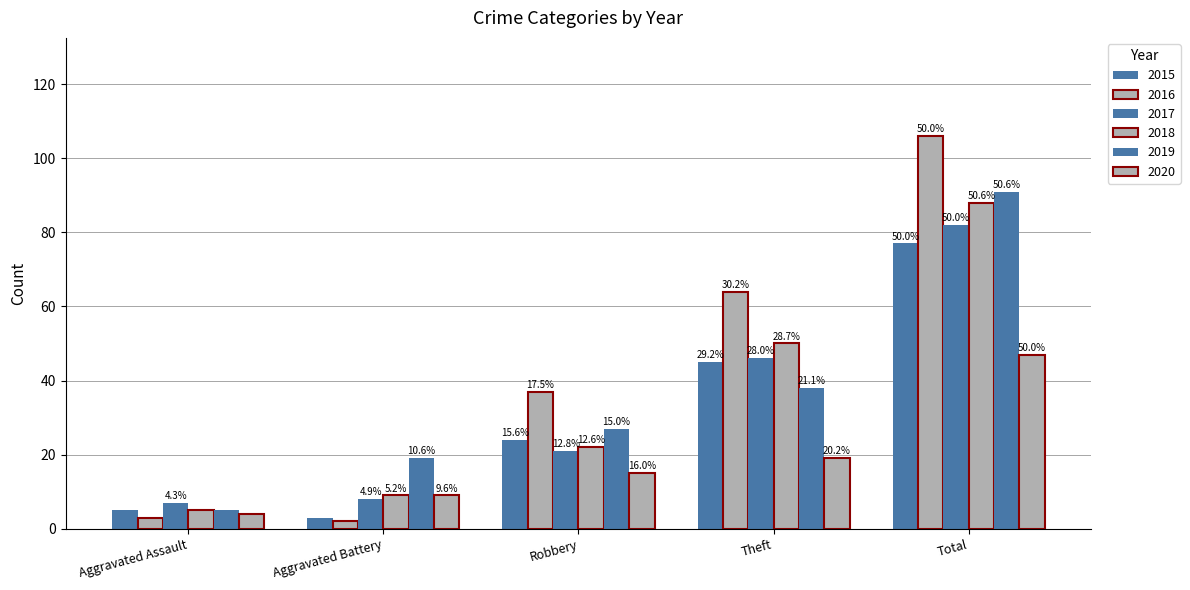

Where is 2019 nearest to the value 48?

Theft